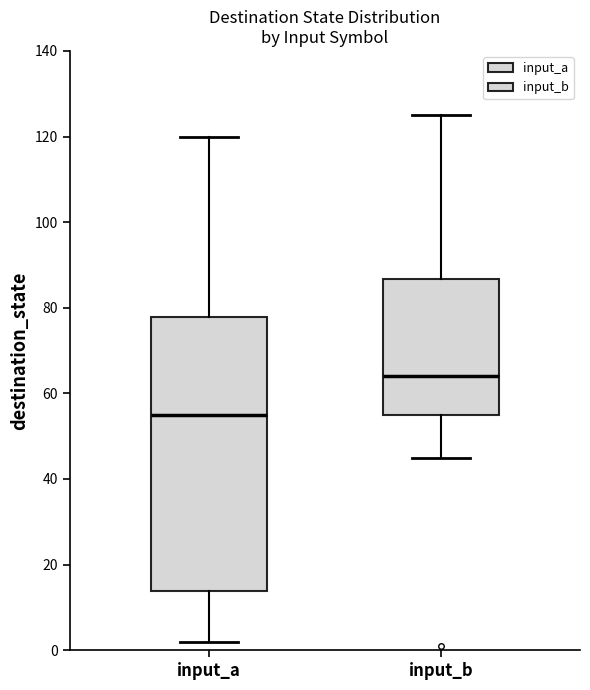

Reading left to right, read every box against the y-axis: the position of its median line, the range the box covers, and the ends of its whiskers. The values are not printed on the chart, so give them approximately, as read against the axis.

input_a: median 56, box 14 to 78, whiskers 2 to 120
input_b: median 64, box 56 to 86, whiskers 46 to 126